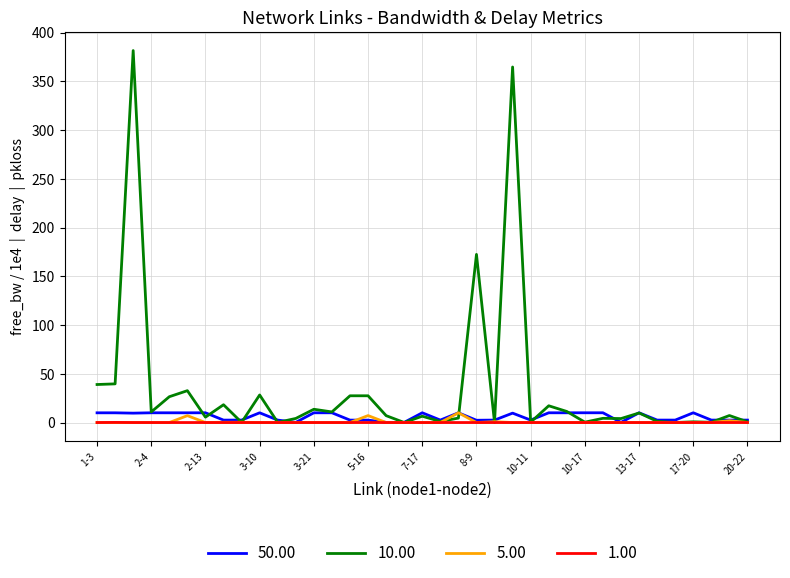

What is the maximum value for 10.00?

381.5